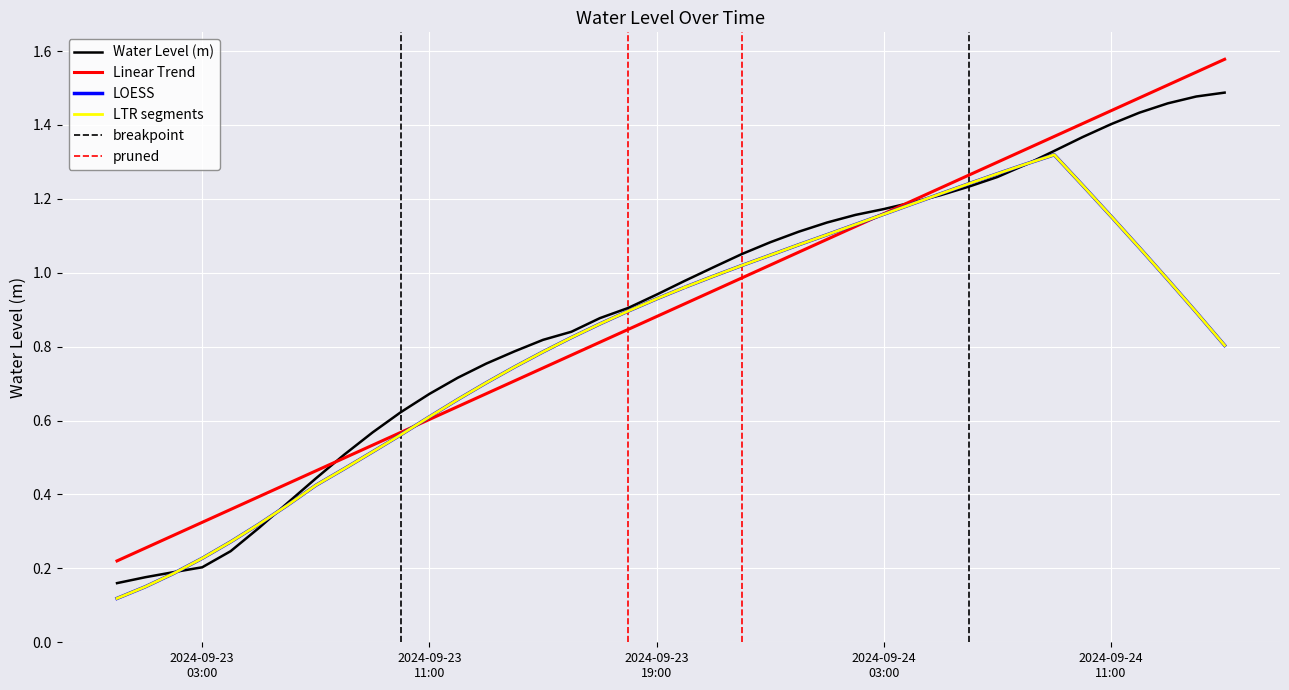

Which category has the lowest value across all series?

2024-09-23 00:00:00